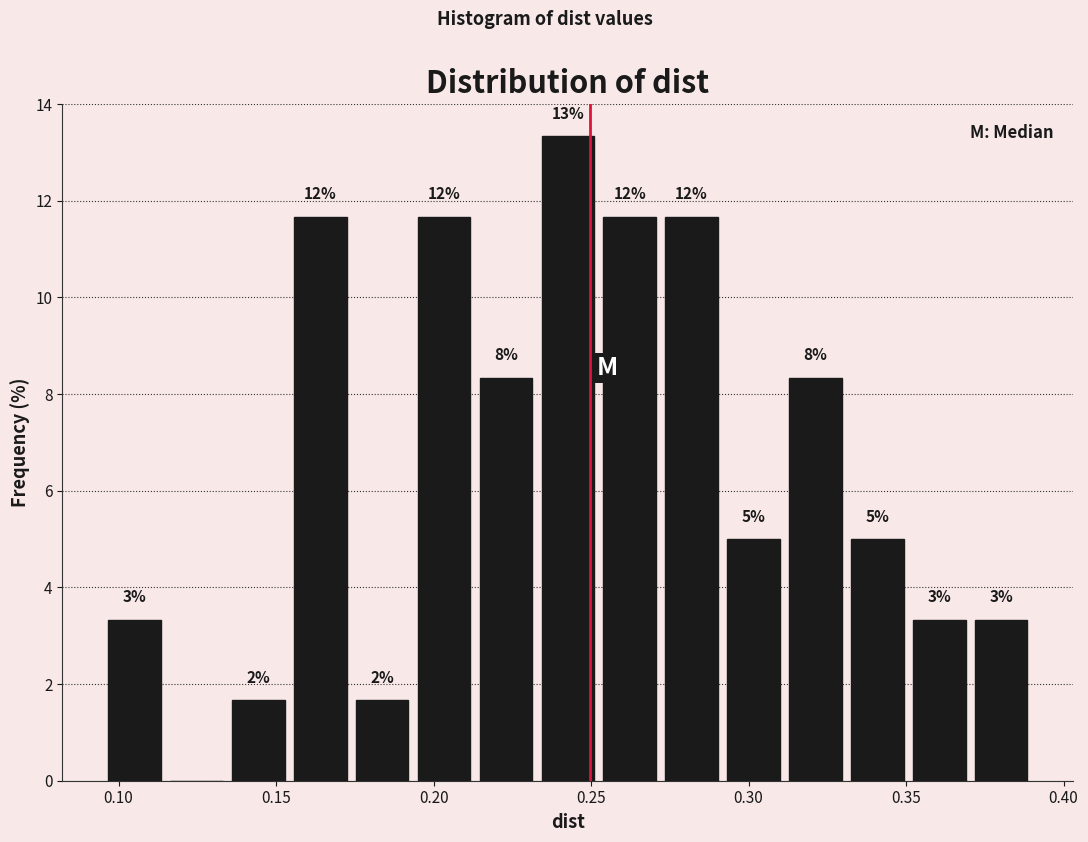

Read against the x-axis, roughly where is the centre of the tallest bar?

0.245